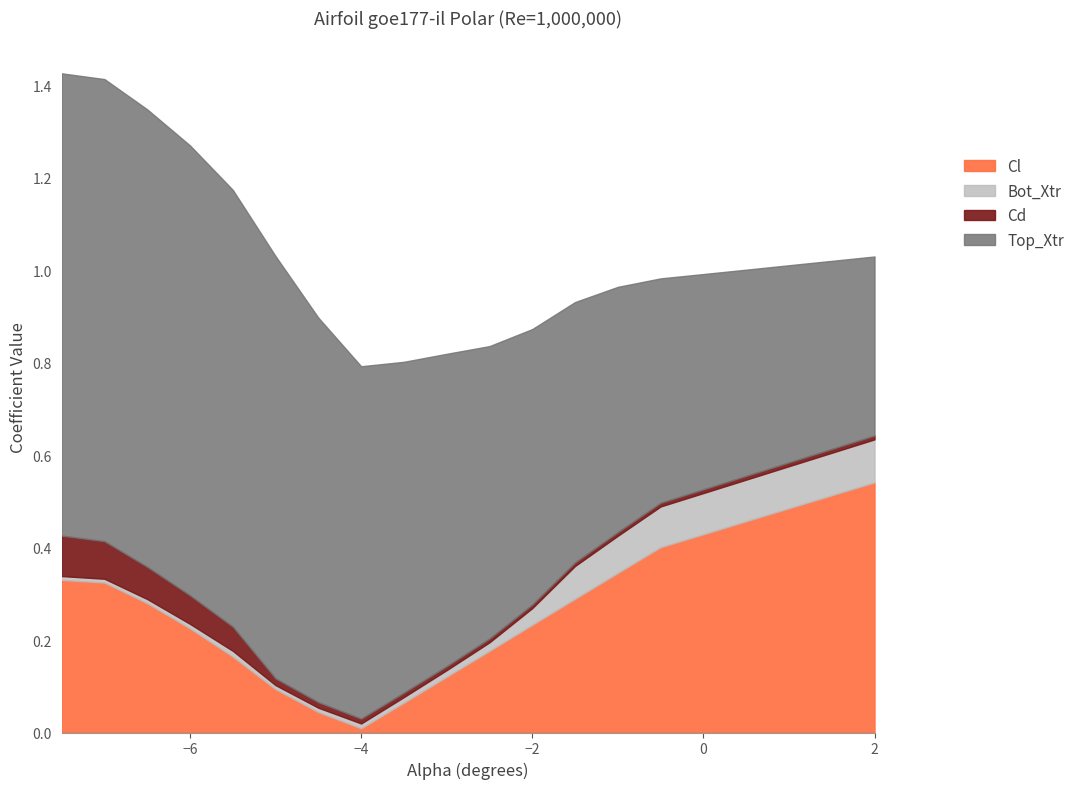

Which series has the widest spread of values?

Cl